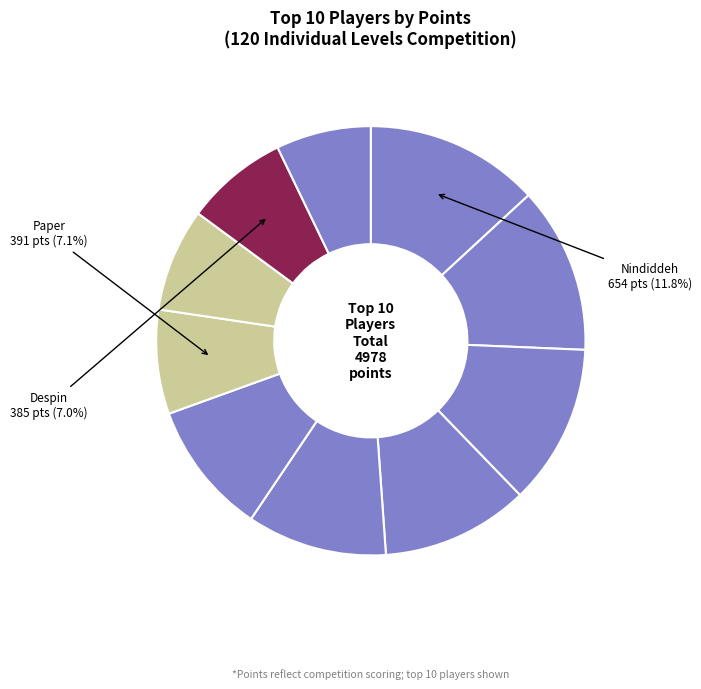

What percentage is the Larvitar slice, to the nearest percent?

8%